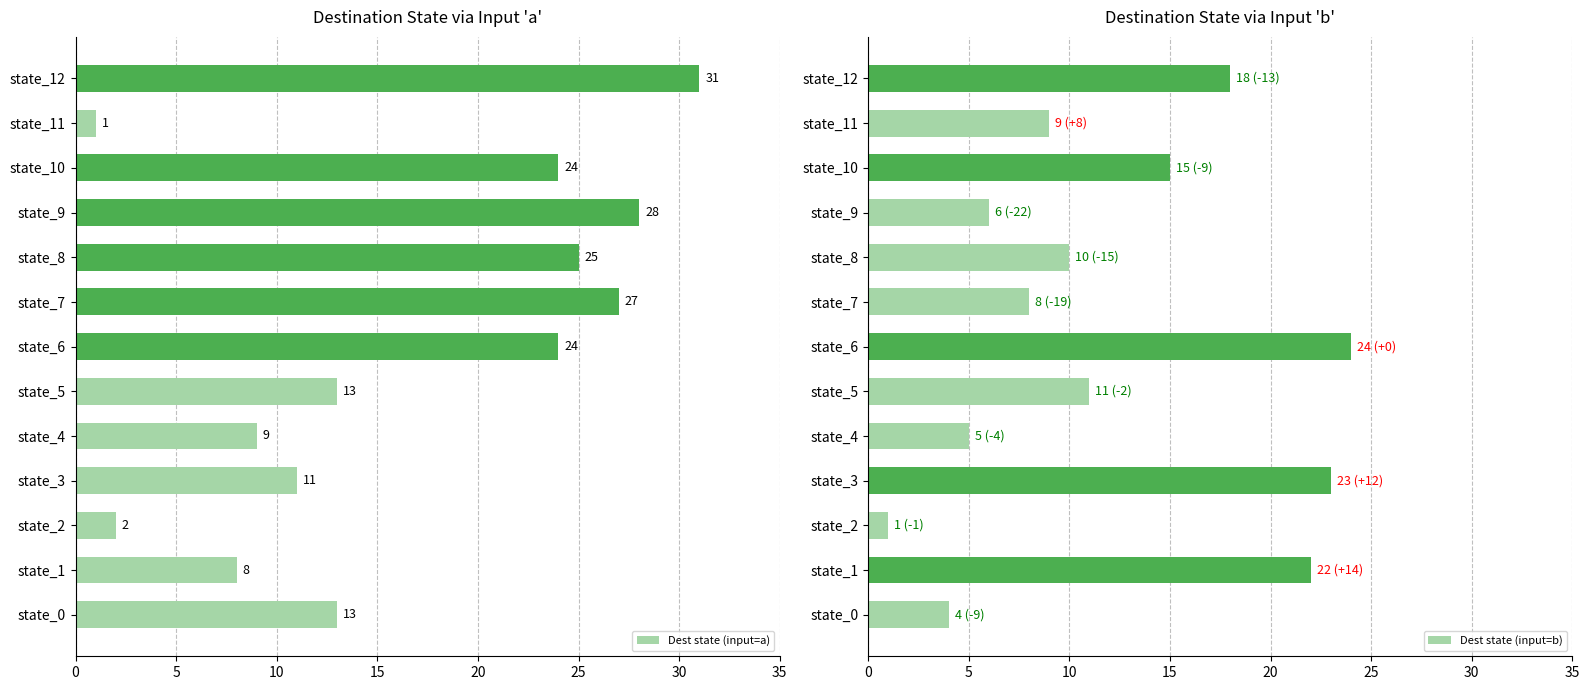

What is the difference between the Dest state (input=b) values at state_12 and state_0?

14